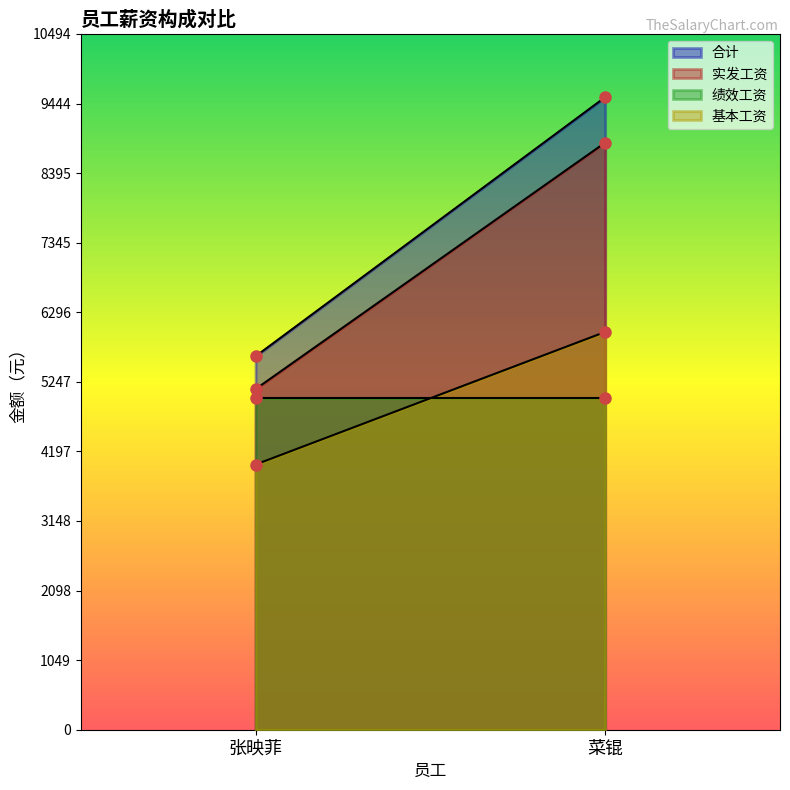

Is the value of 绩效工资 at 菜锟 greater than the value of 实发工资 at 张映菲?

No